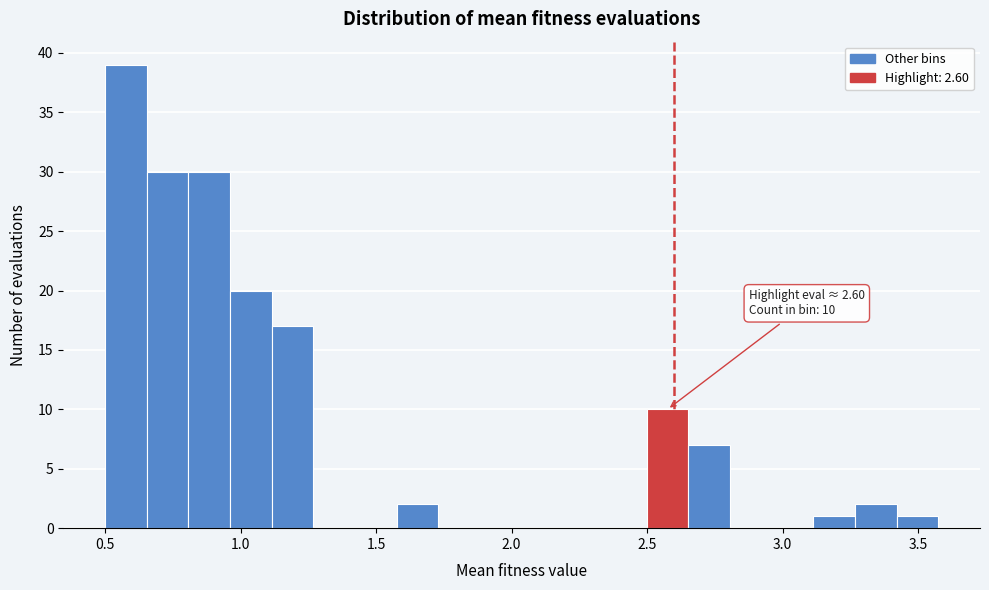

Around what value on the x-axis is the tallest bar? Give the approximate position of its centre, as read against the axis.

0.60